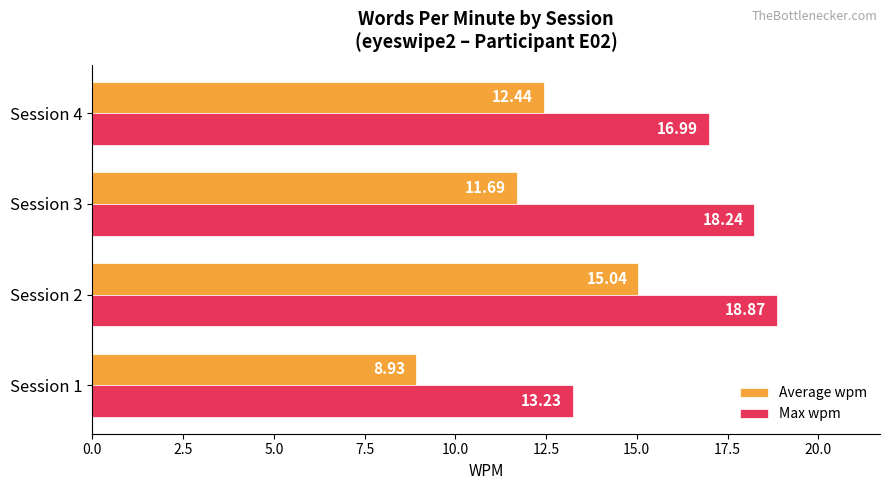

Which series has the largest total across all categories?

Max wpm